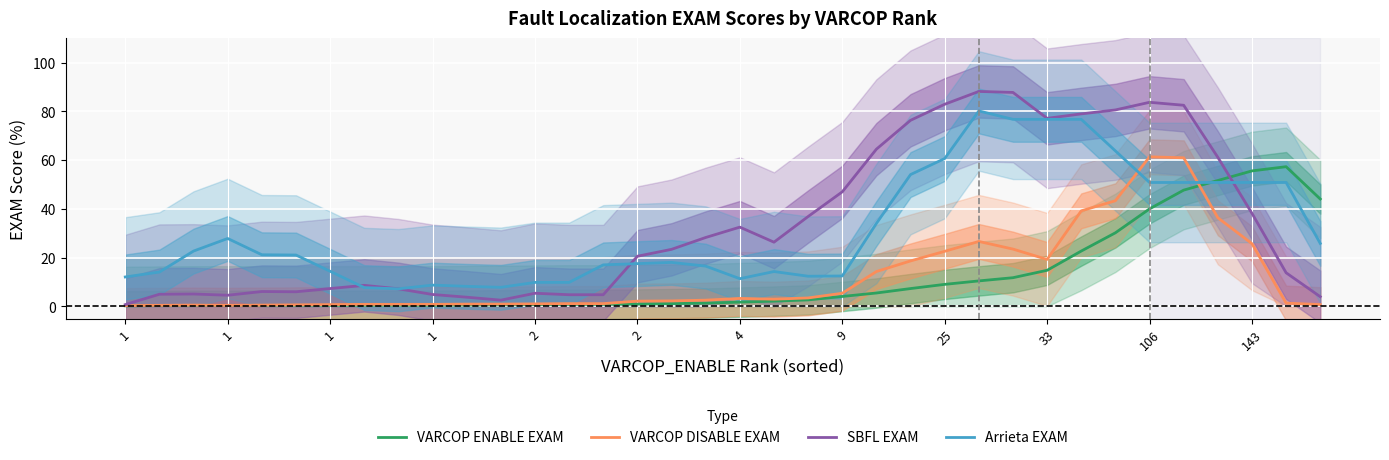

Count the number of categories in the chart.

36